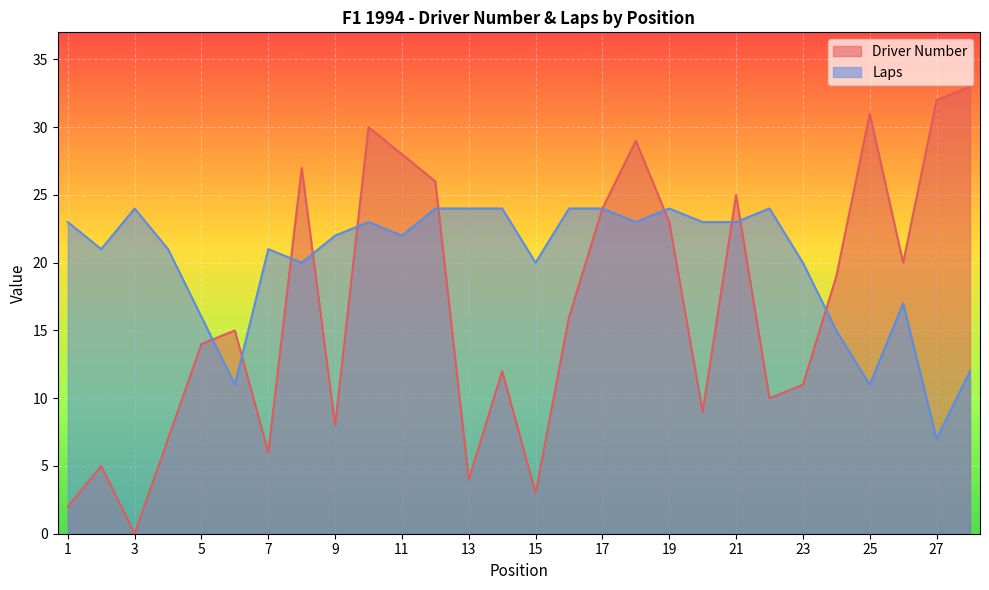

What is the difference between the highest and lowest values at 25?

20